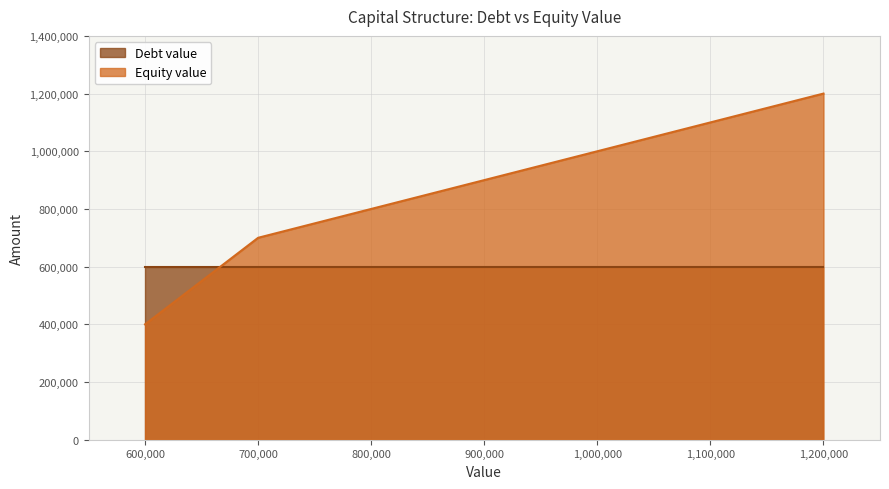

What is the difference between the maximum and minimum values?

800000